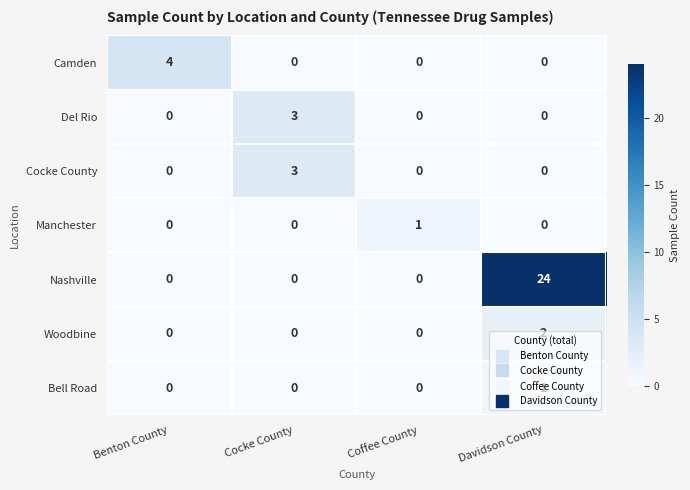

At which category does the chart reach its peak across all series?

Davidson County